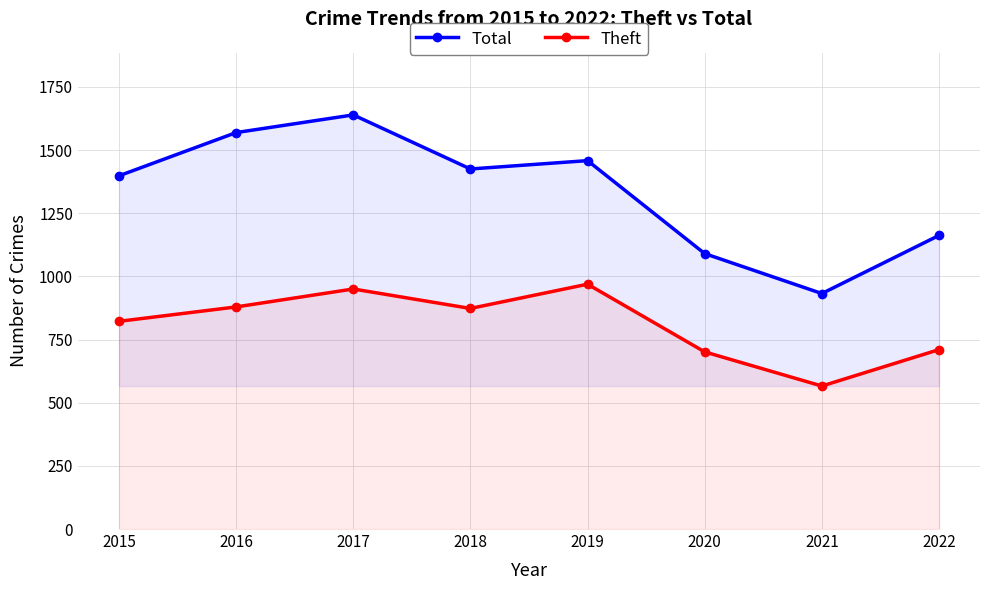

Reading left to right, transcribe all the data shown in this chart.

Total: 2015=1398	2016=1569	2017=1639	2018=1425	2019=1458	2020=1090	2021=932	2022=1162
Theft: 2015=822	2016=879	2017=950	2018=873	2019=969	2020=701	2021=566	2022=710